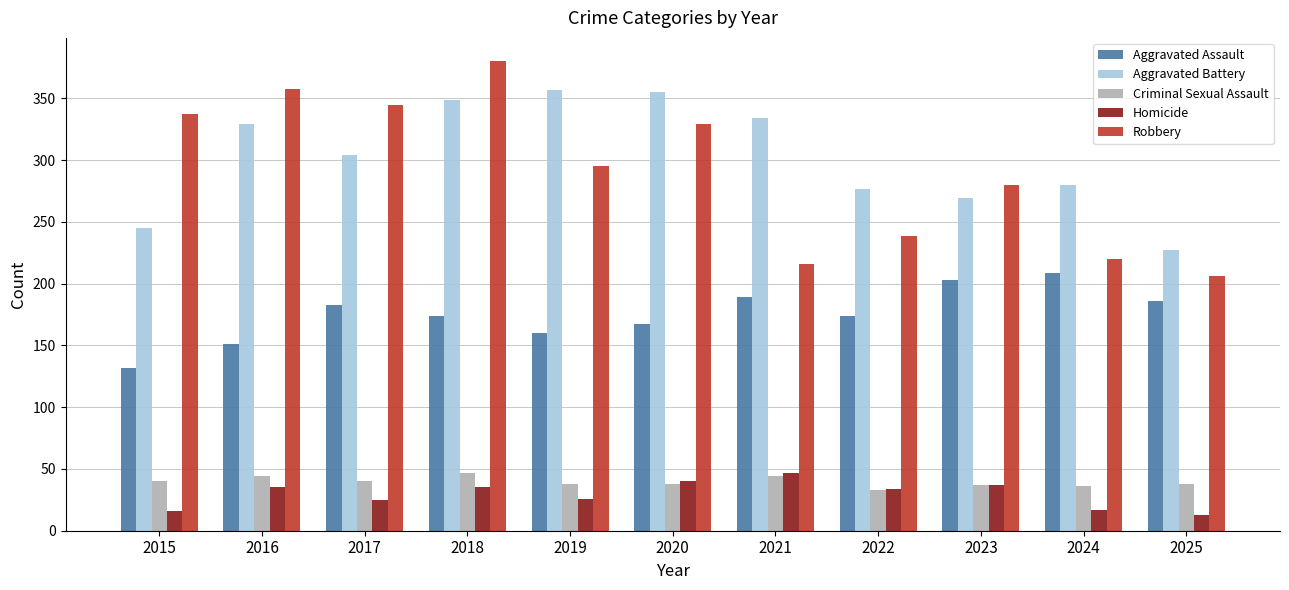

What is the lowest value of the Aggravated Battery series?

227